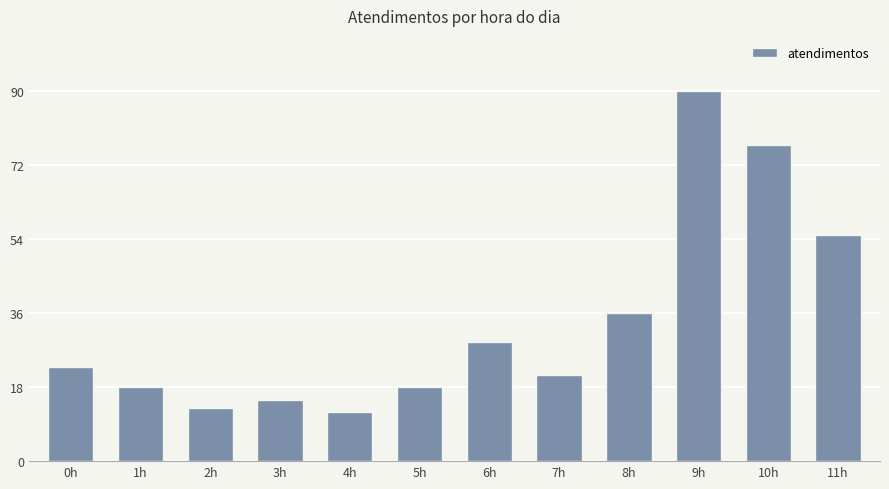

What is the sum of the values at 6h and 8h?

65